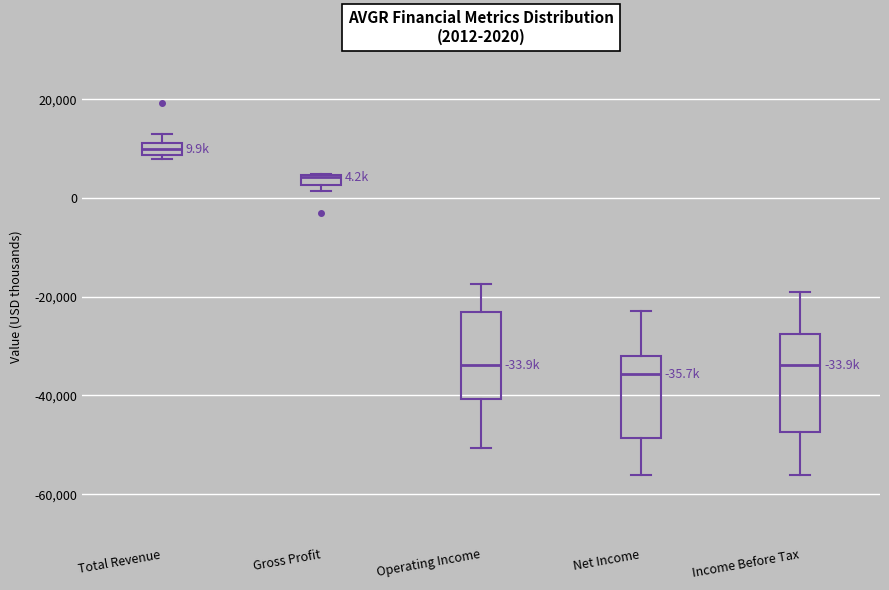

Which box has the highest median line?

Total Revenue